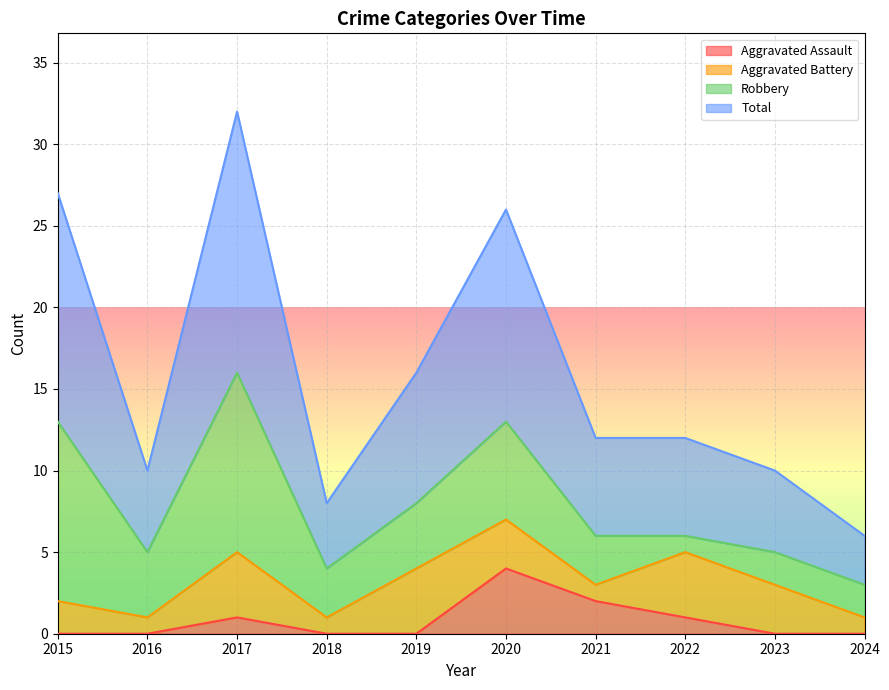

At which category does the chart reach its minimum across all series?

2015